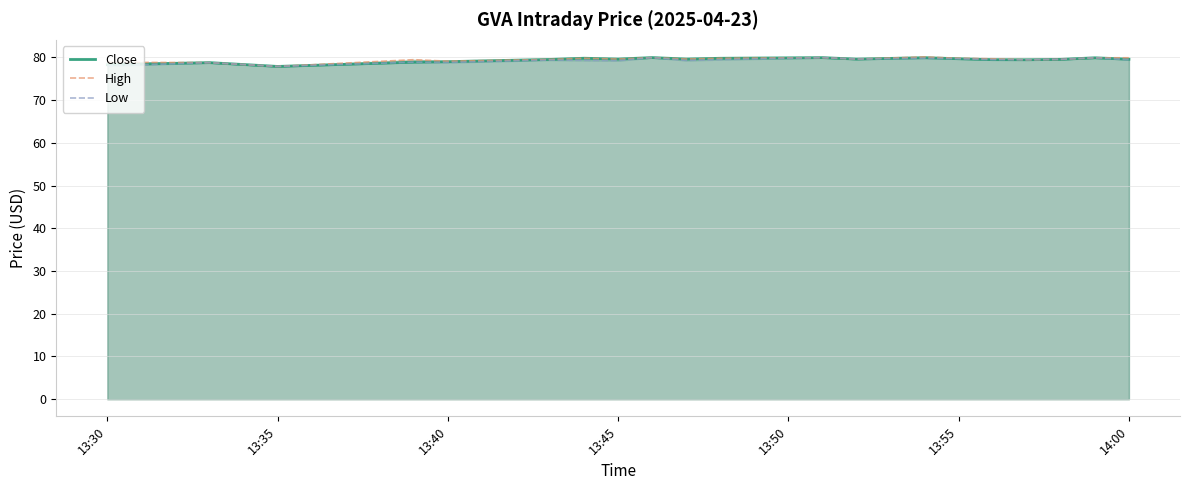

What is the difference between the maximum and minimum values in the Low series?

2.1